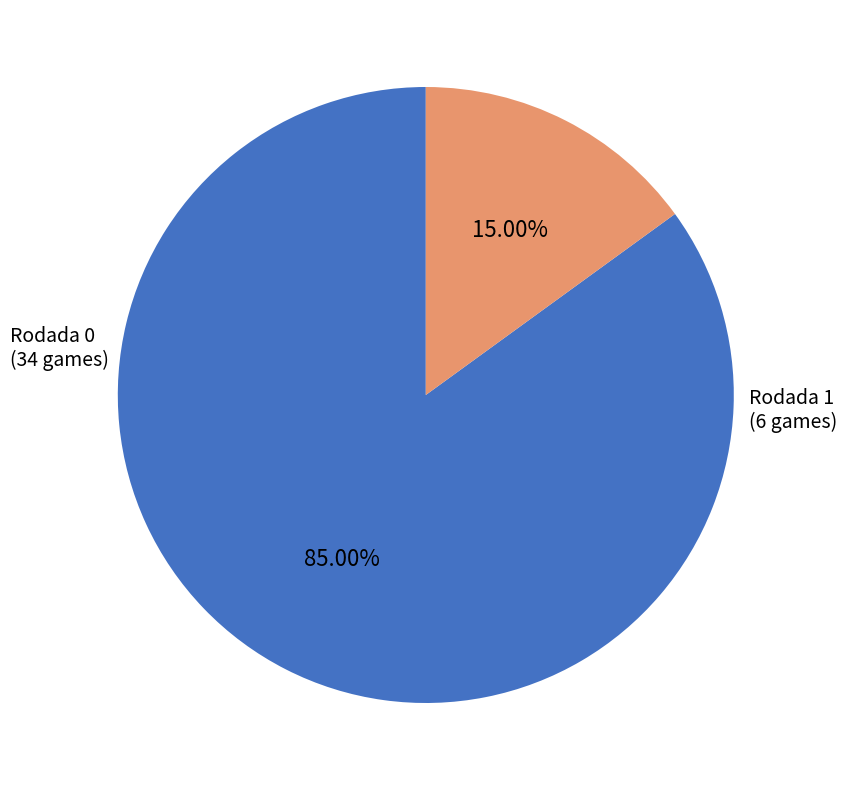

Is there a majority slice in this chart?

Yes